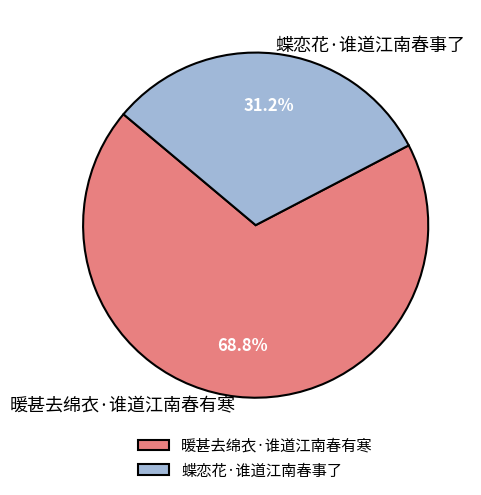

Combined, what portion of the pie is 暖甚去绵衣·谁道江南春有寒 and 蝶恋花·谁道江南春事了?

100.0%